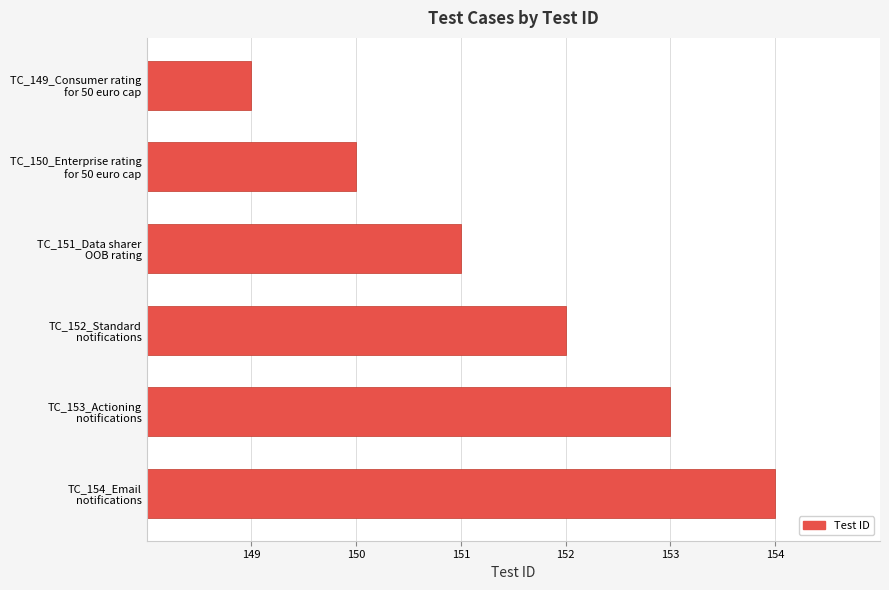

What is the minimum value shown in the chart?

149